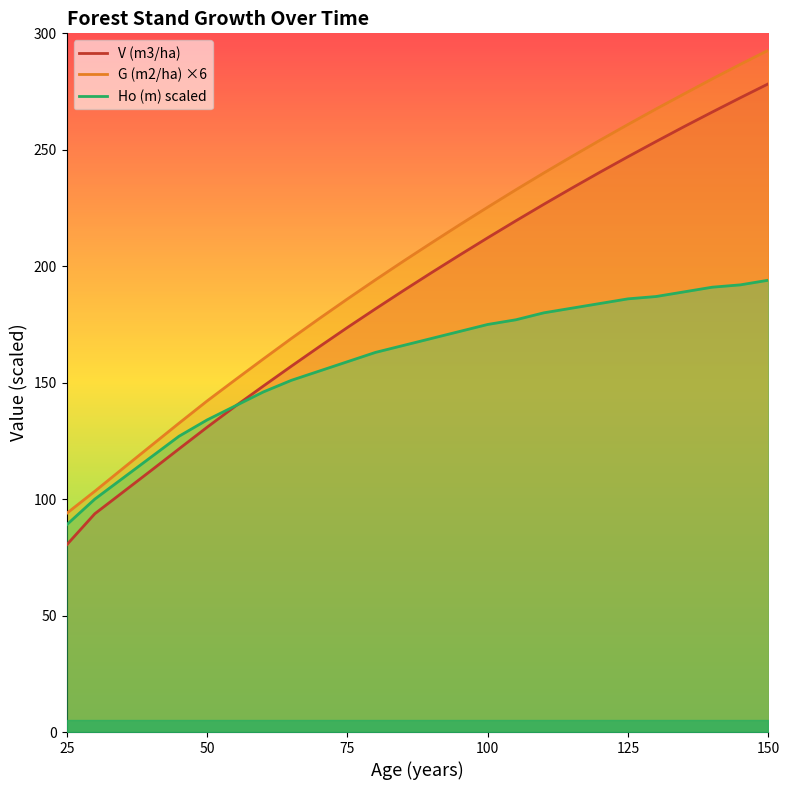

Reading left to right, extract all data points from this chart.

V (m3/ha): 80.4	93.7	103.0	112.2	121.6	130.9	139.8	148.5	157.1	165.4	173.7	181.7	189.6	197.3	204.8	212.2	219.5	226.6	233.6	240.4	247.0	253.6	260.0	266.2	272.3	278.3
G (m2/ha): 93.9	103.4	113.2	122.9	132.6	142.1	151.2	160.1	169.0	177.5	185.9	194.2	202.2	210.1	217.8	225.4	232.8	240.1	247.1	254.1	260.9	267.5	274.0	280.4	286.7	292.7
Ho (m): 89.0	100.0	109.0	118.0	127.0	134.0	140.0	146.0	151.0	155.0	159.0	163.0	166.0	169.0	172.0	175.0	177.0	180.0	182.0	184.0	186.0	187.0	189.0	191.0	192.0	194.0